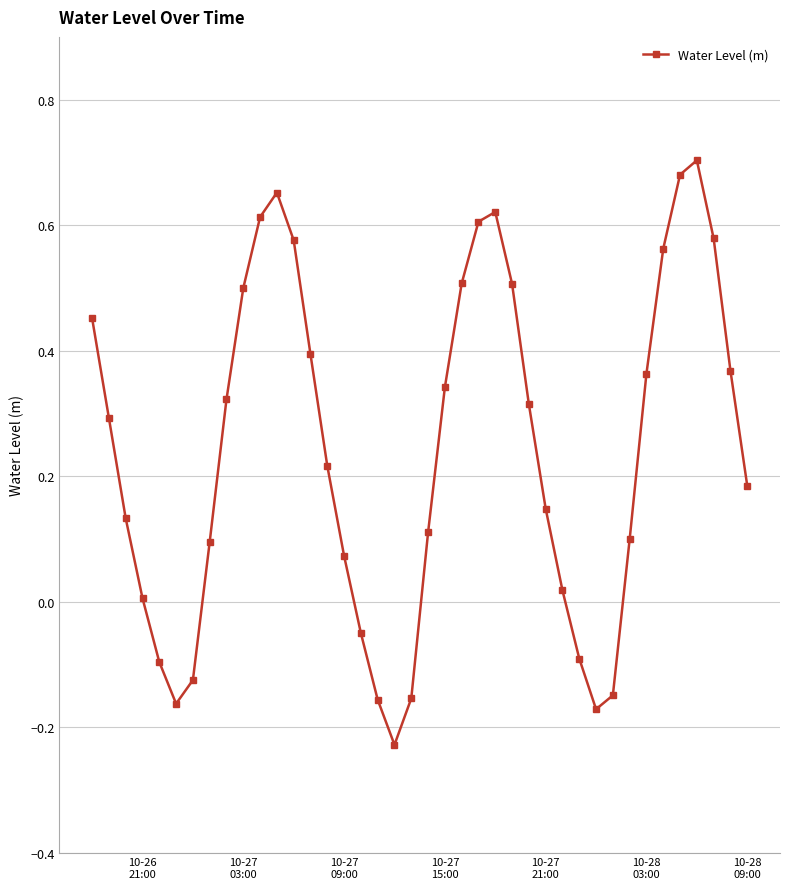

What is the sum of all values?

9.6